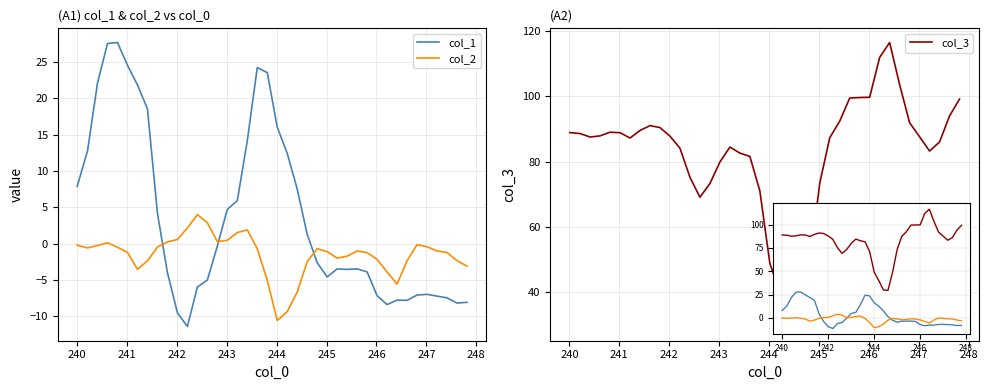

What is the difference between the highest and lowest values at 245?

90.8